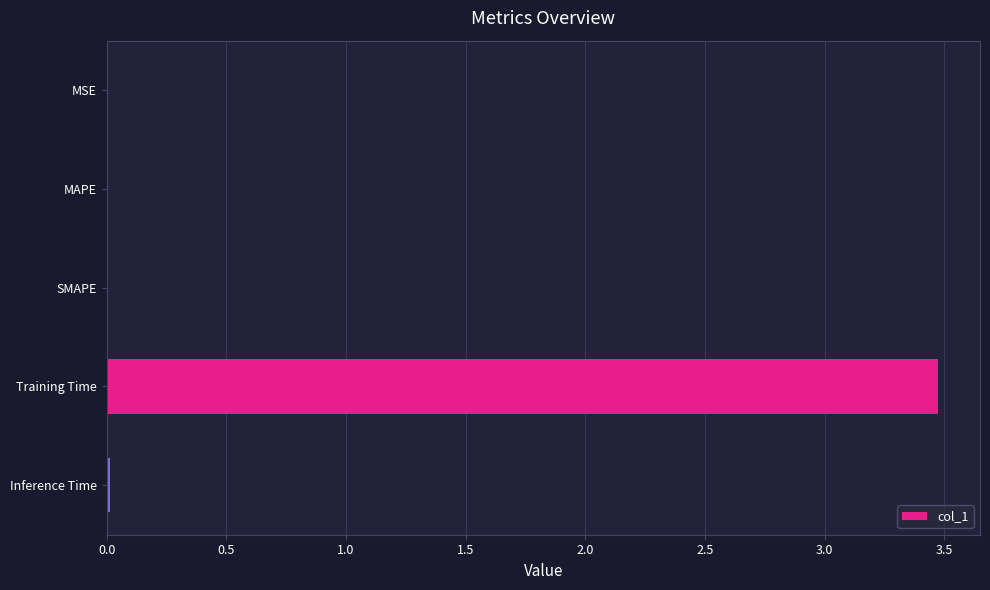

What is the maximum value shown in the chart?

3.5